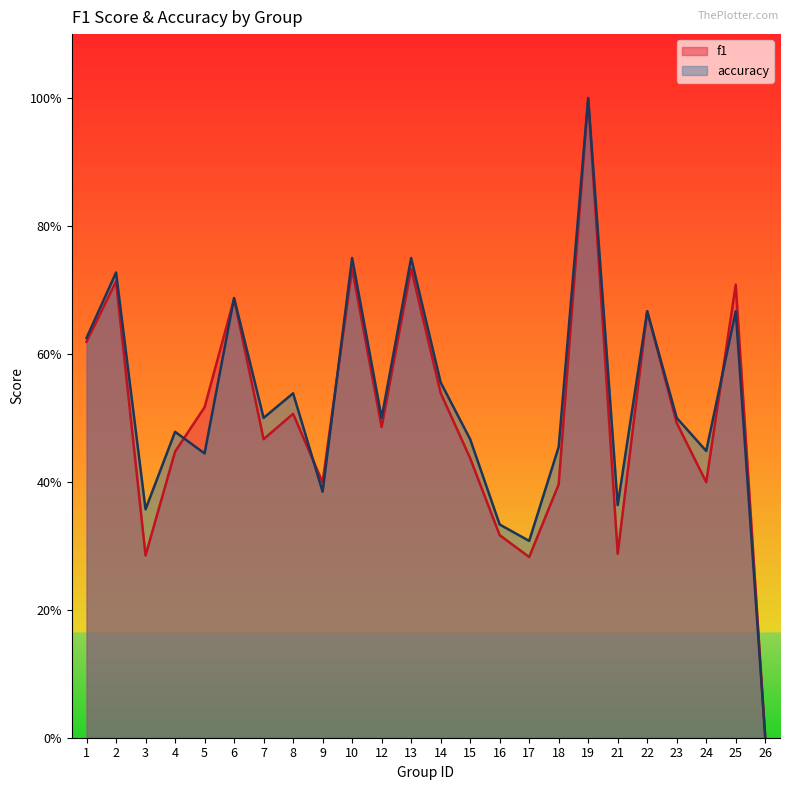

What is the difference between the accuracy values at 16 and 24?

0.1